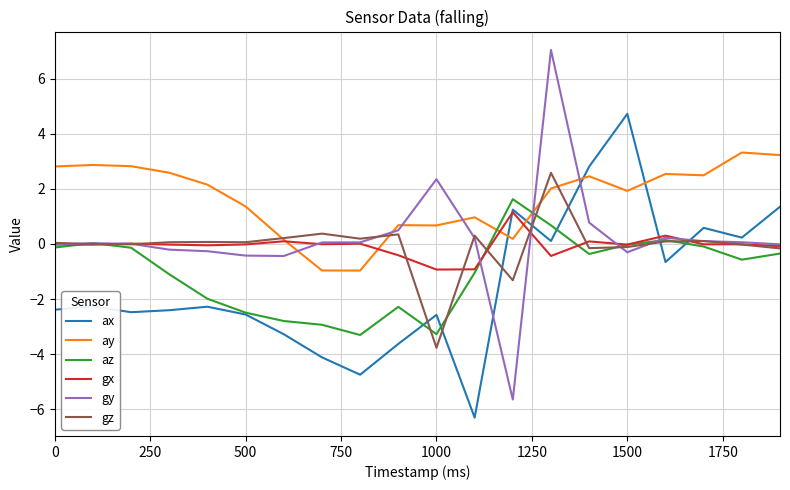

Which series has the widest spread of values?

gy